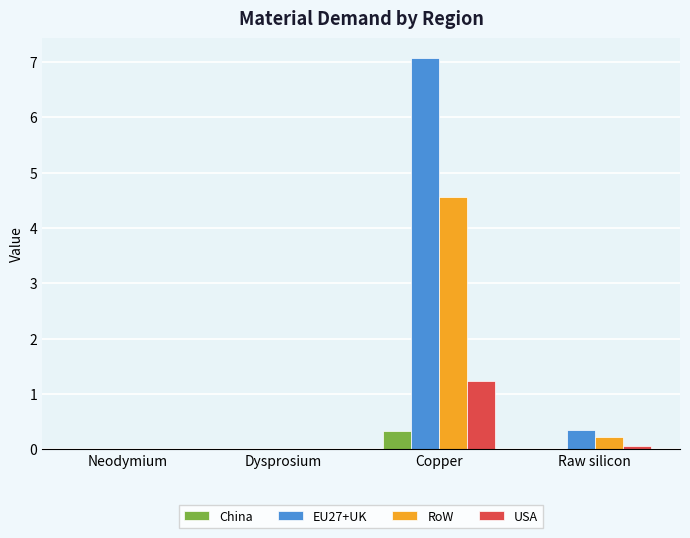

What is the sum of the EU27+UK values at Copper and Raw silicon?

7.4